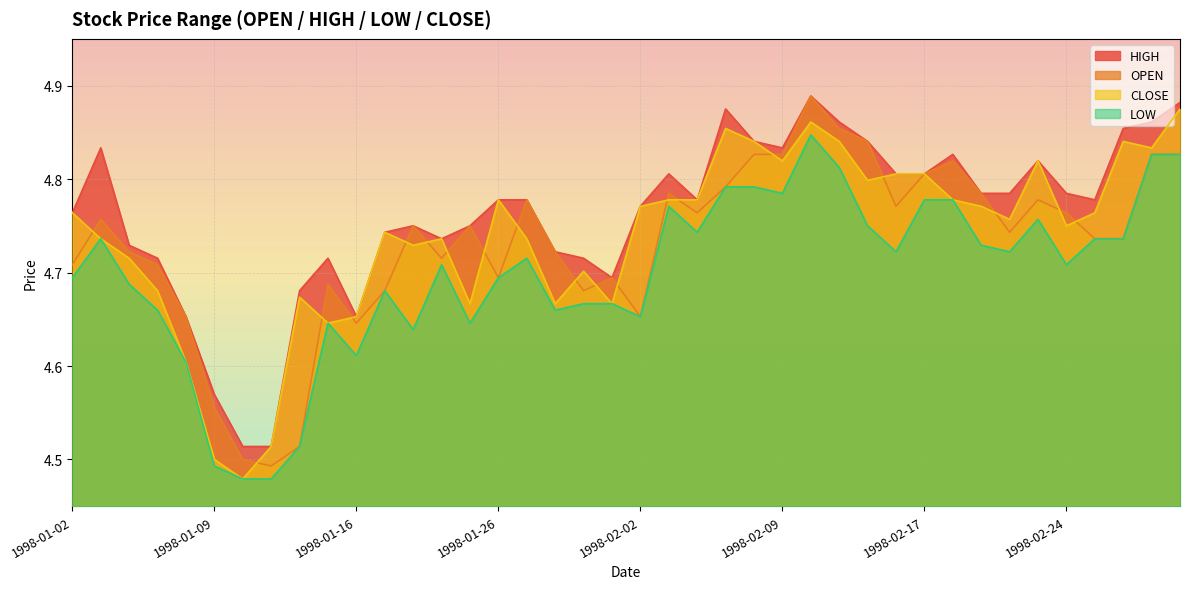

Which category has the lowest value in the OPEN series?

1998-01-13